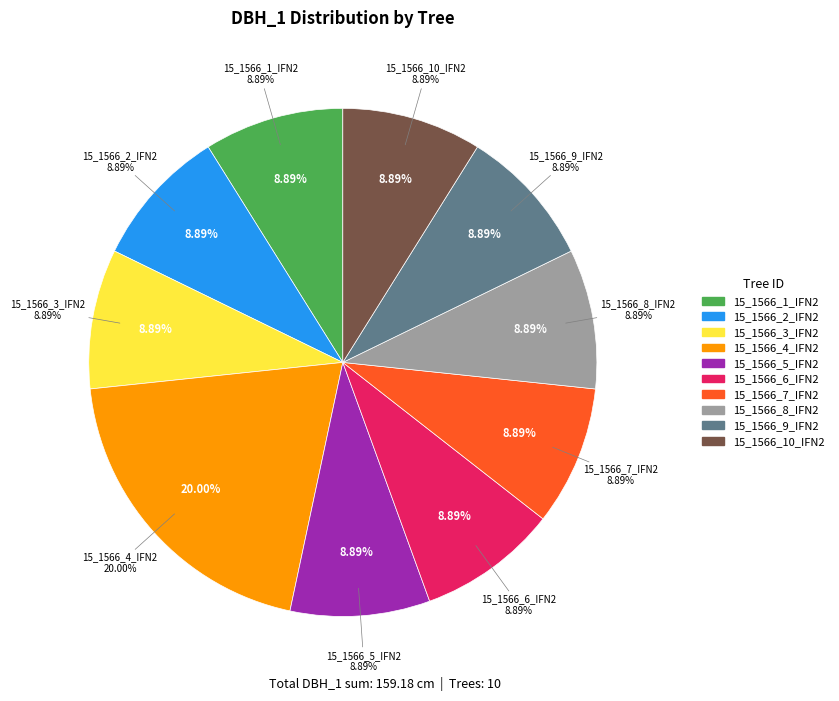

To the nearest percent, what percentage of the pie is 15_1566_3_IFN2?

9%